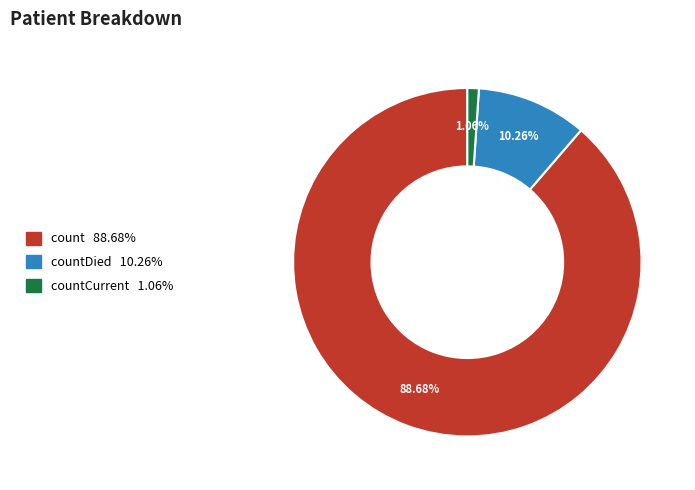

Is there a majority slice in this chart?

Yes